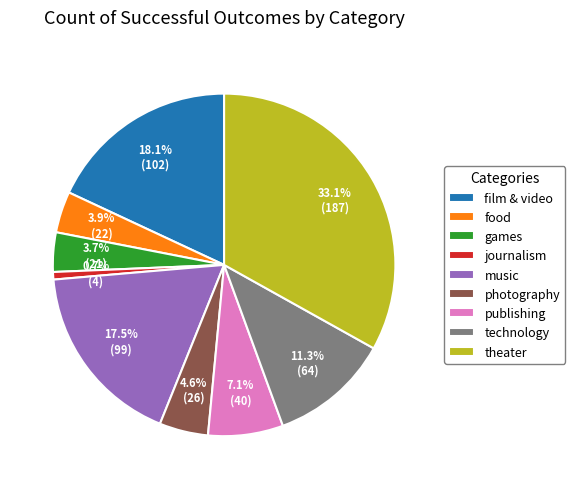

Is photography the majority of the pie?

No